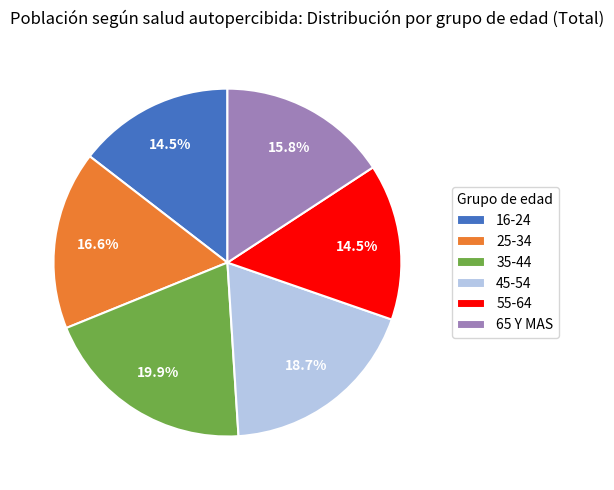

How many slices are in this pie chart?

6